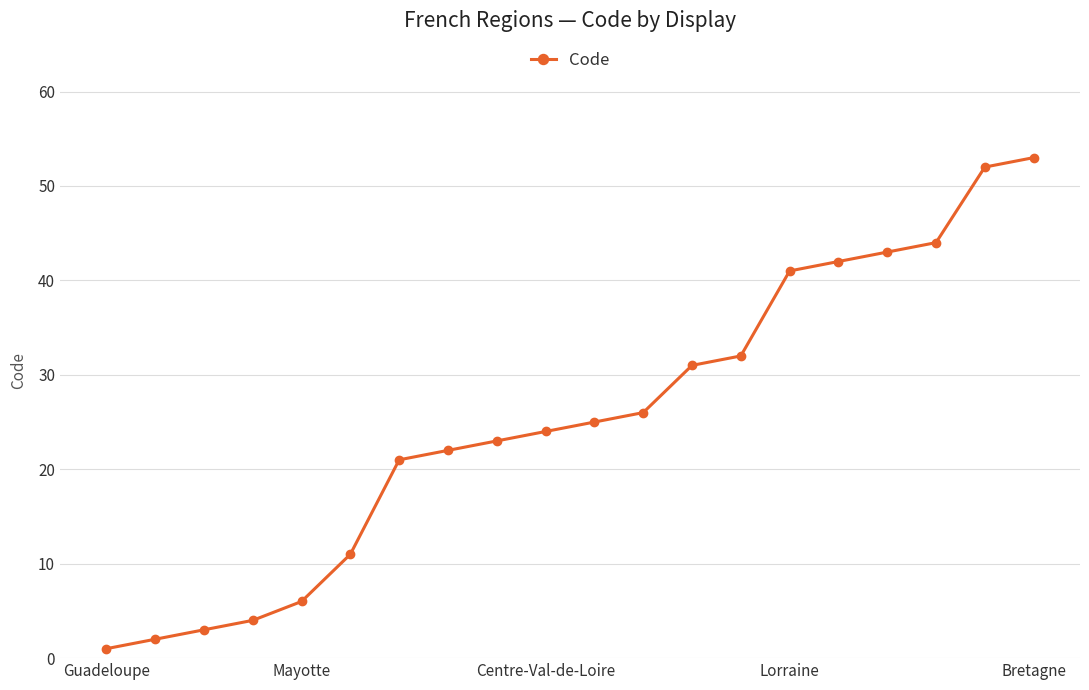

What is the average value?

25